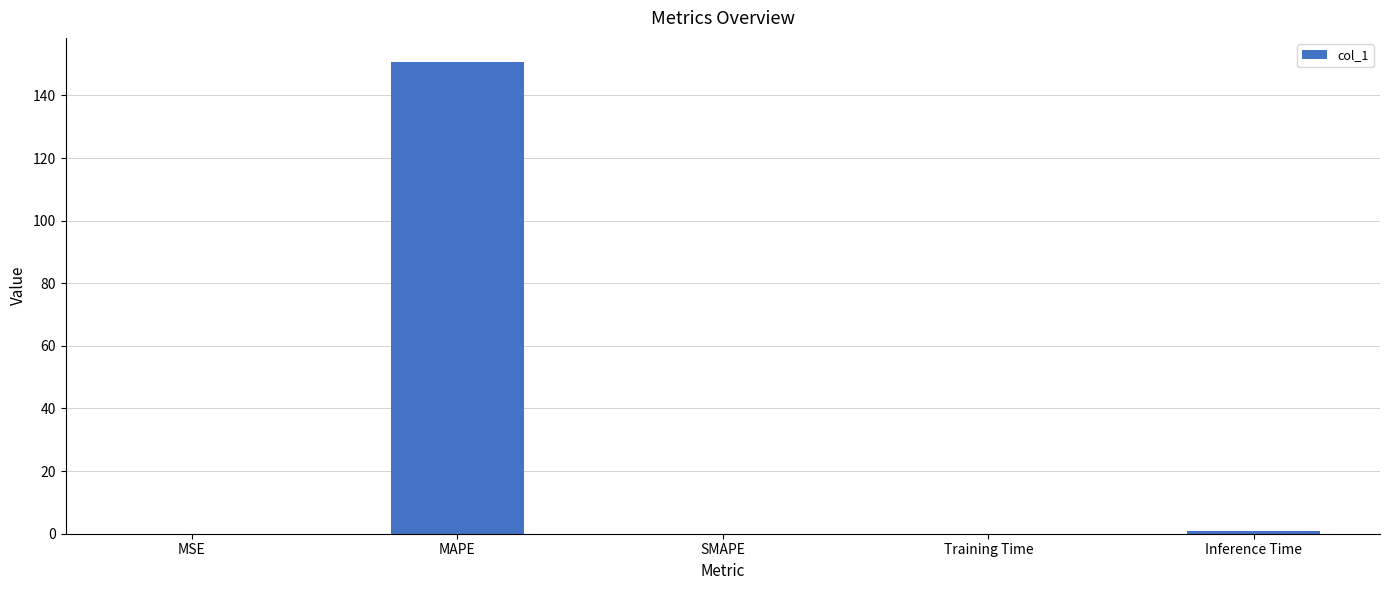

What is the sum of all values?

151.9